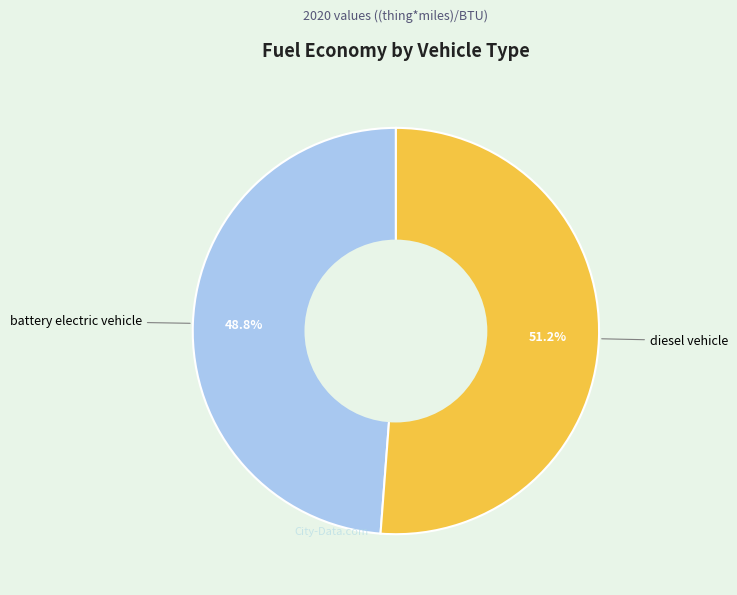

Which slice represents more than half of the pie?

diesel vehicle